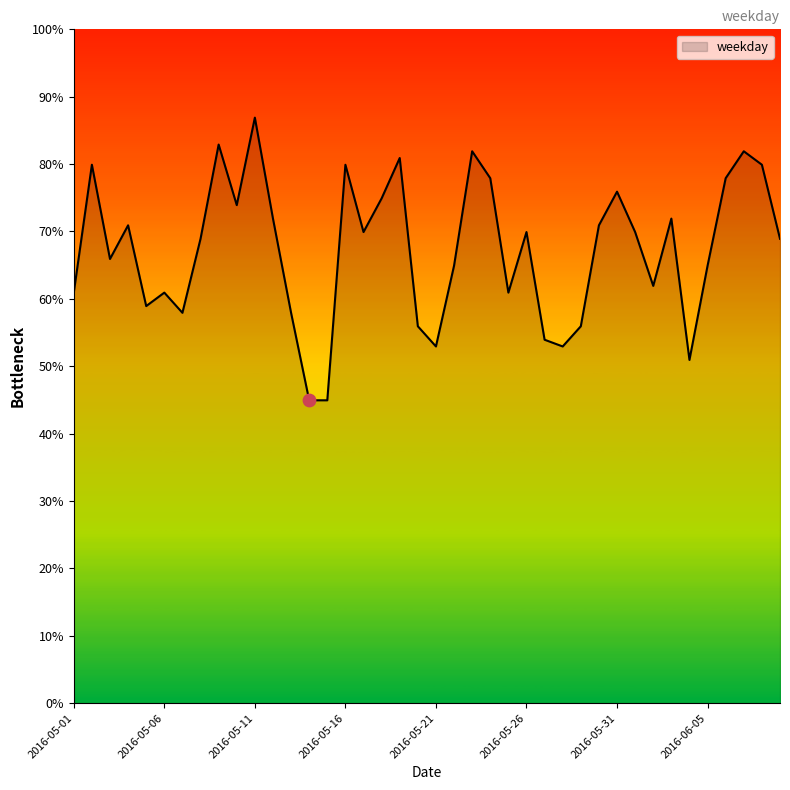

What is the minimum value shown in the chart?

44.9